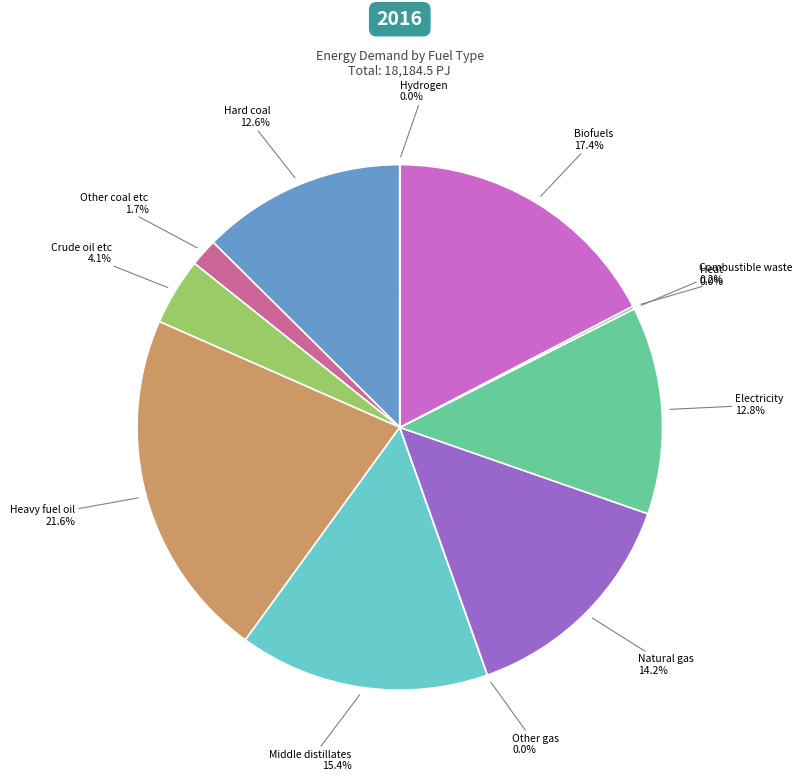

True or false: Electricity accounts for 1% of the total.

False